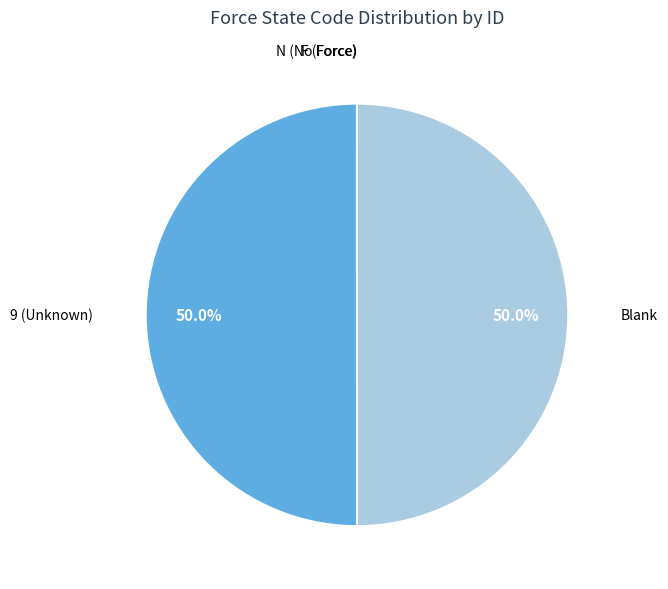

Do 9 (Unknown) and Blank together represent more than half of the pie?

Yes